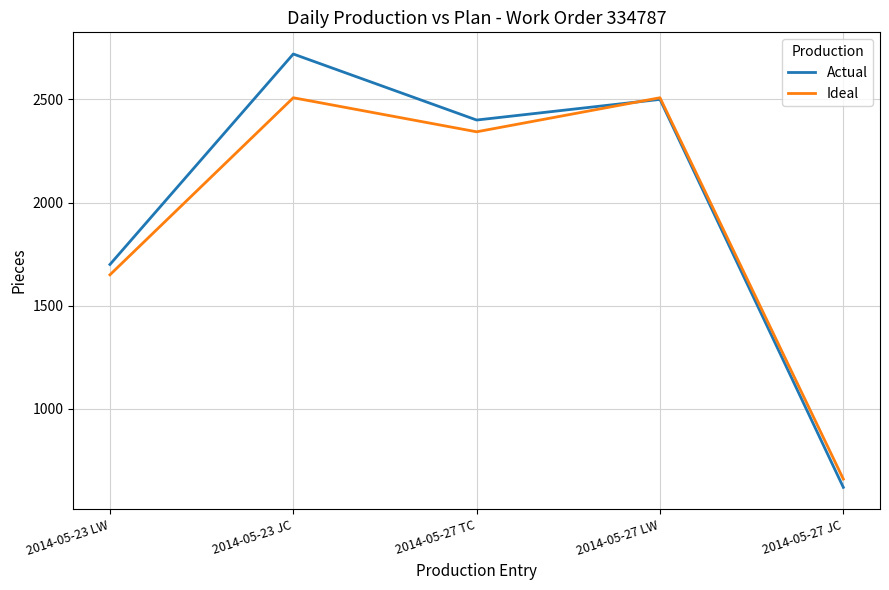

List the series in order of their peak value, lowest first.

Ideal, Actual